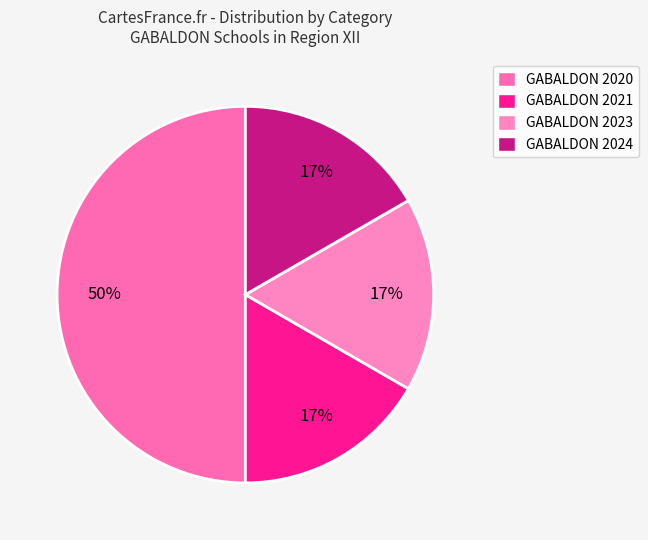

What is the change in value from GABALDON 2020 to GABALDON 2021?

-2